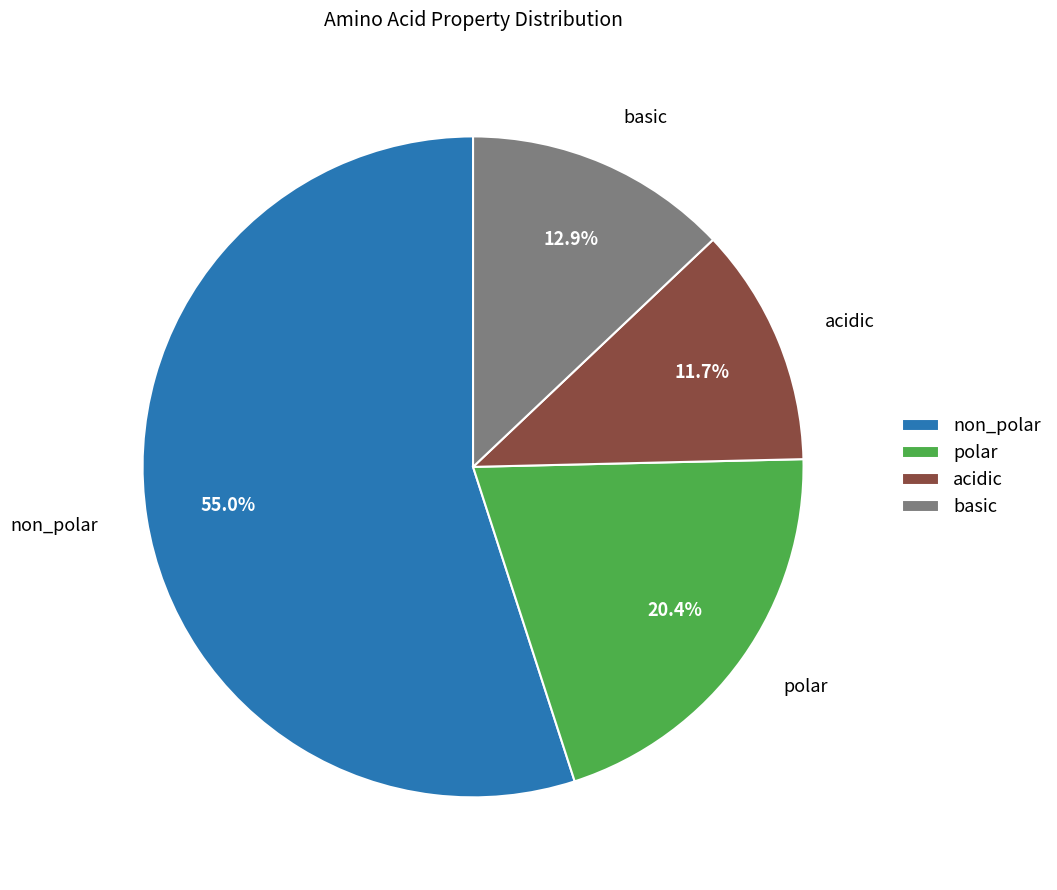

What is the ratio of the value at polar to the value at basic?

1.6